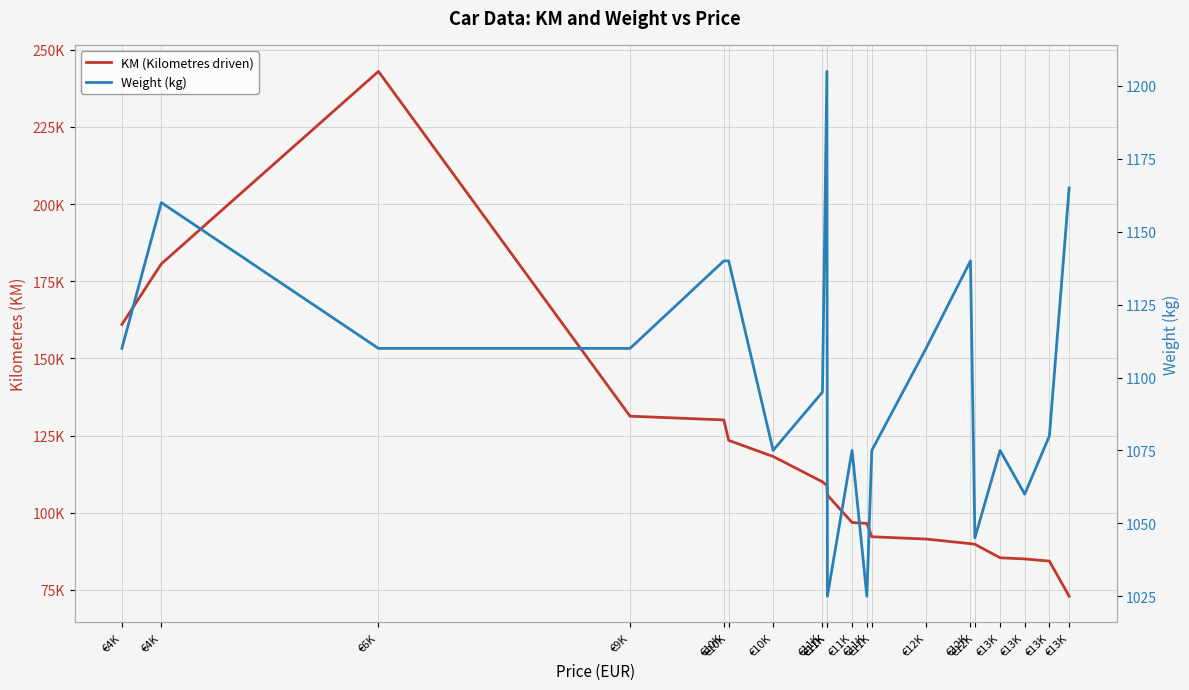

What is the total value across all series at €12K?

92566